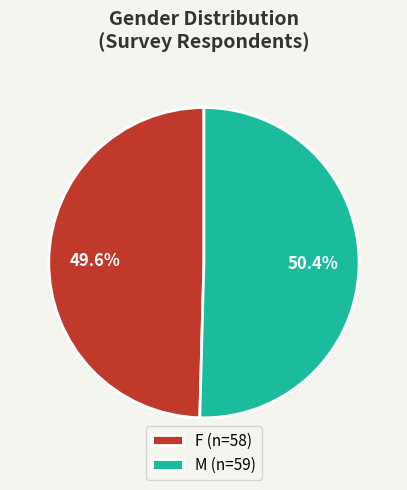

Does F (n=58) account for over 50% of the chart?

No